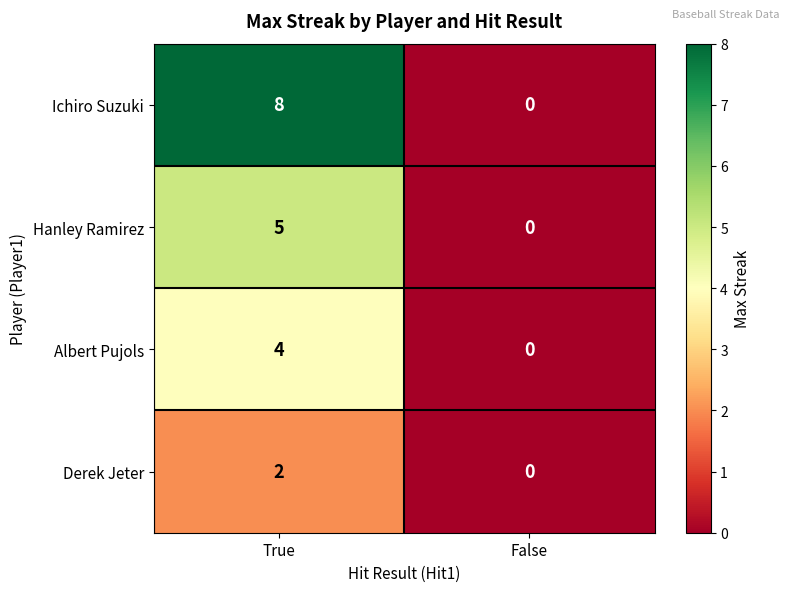

The Albert Pujols series shows 3 at False. True or false?

False